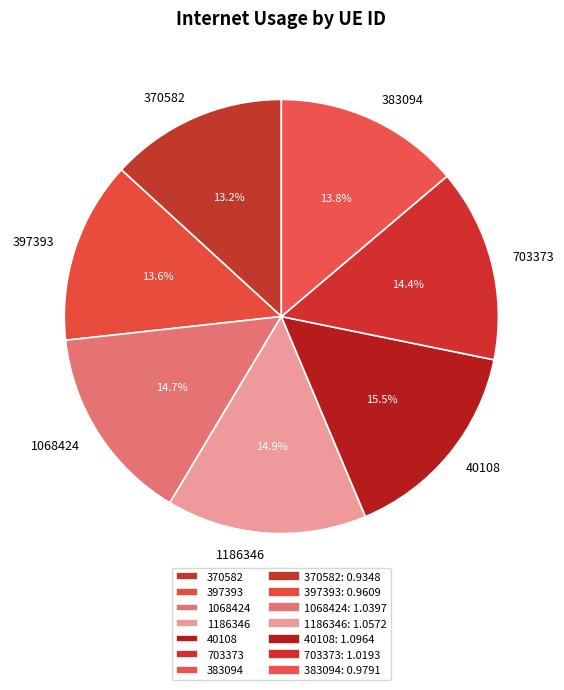

What percentage do 1186346 and 40108 together represent?

30.4%